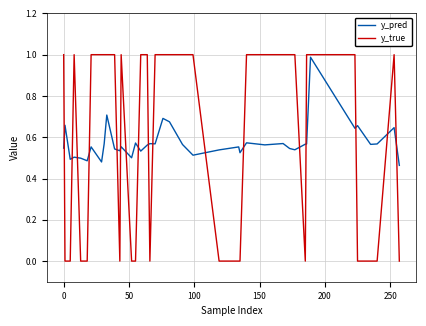

Which series has the widest spread of values?

y_true